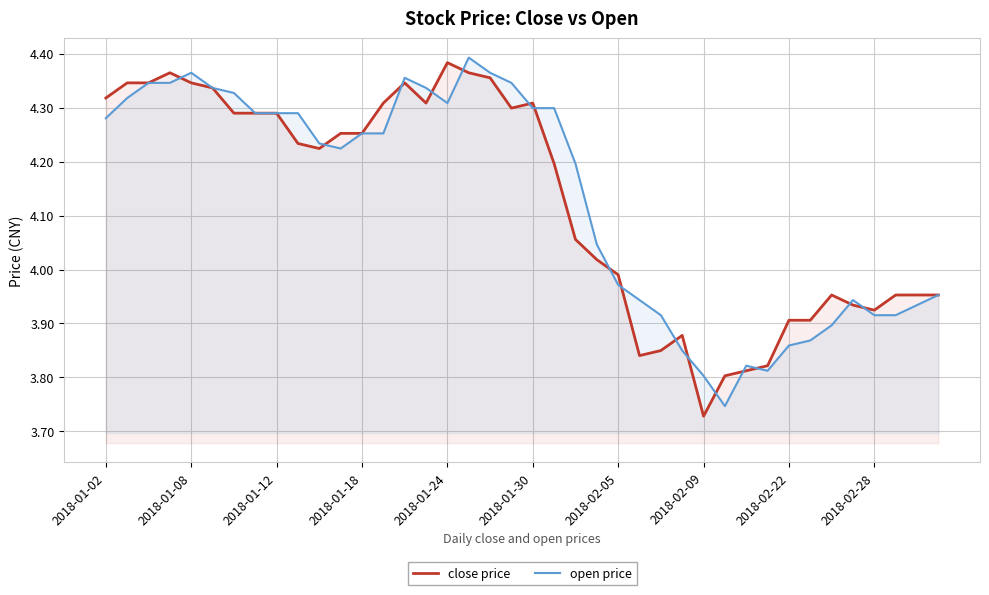

Which series has the widest spread of values?

close price